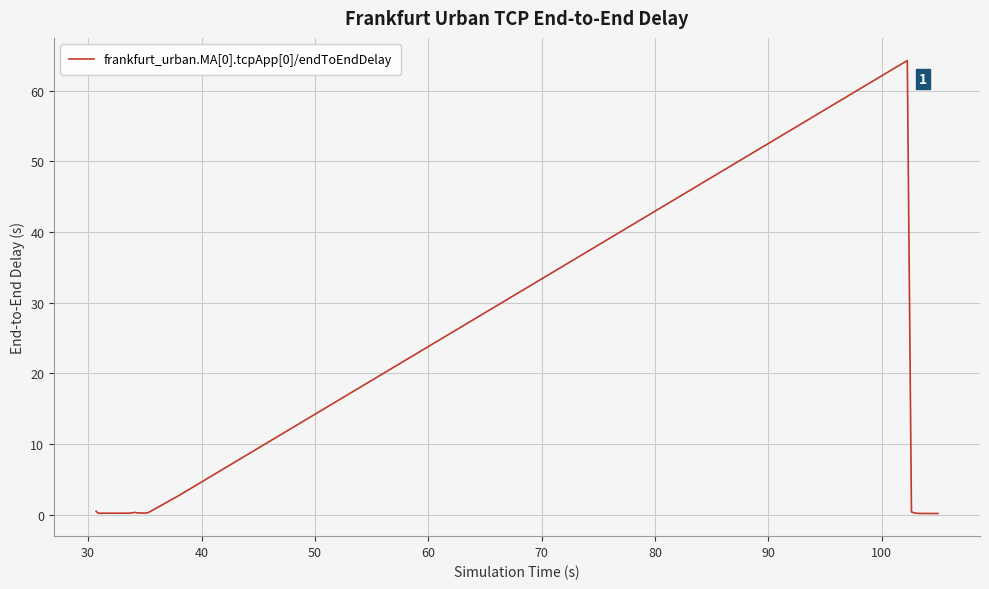

Does the chart have visible grid lines?

Yes